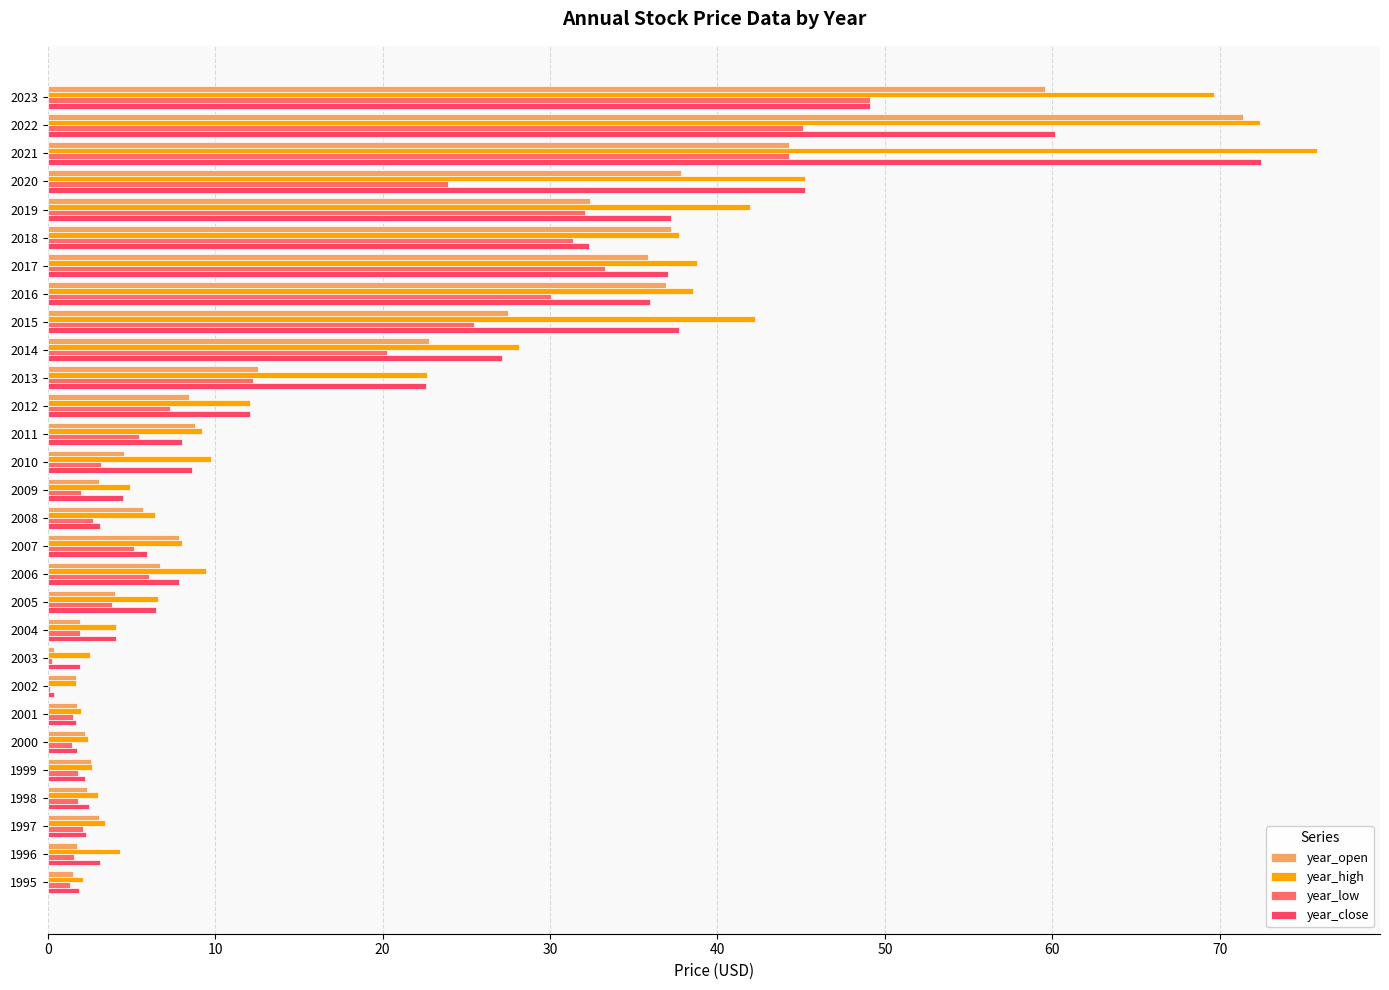

Count the number of categories in the chart.

29